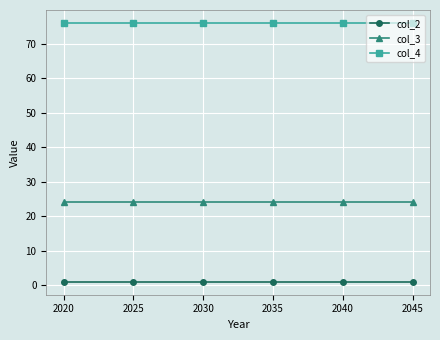

The value of col_4 at 2025 is 37.7. True or false?

False